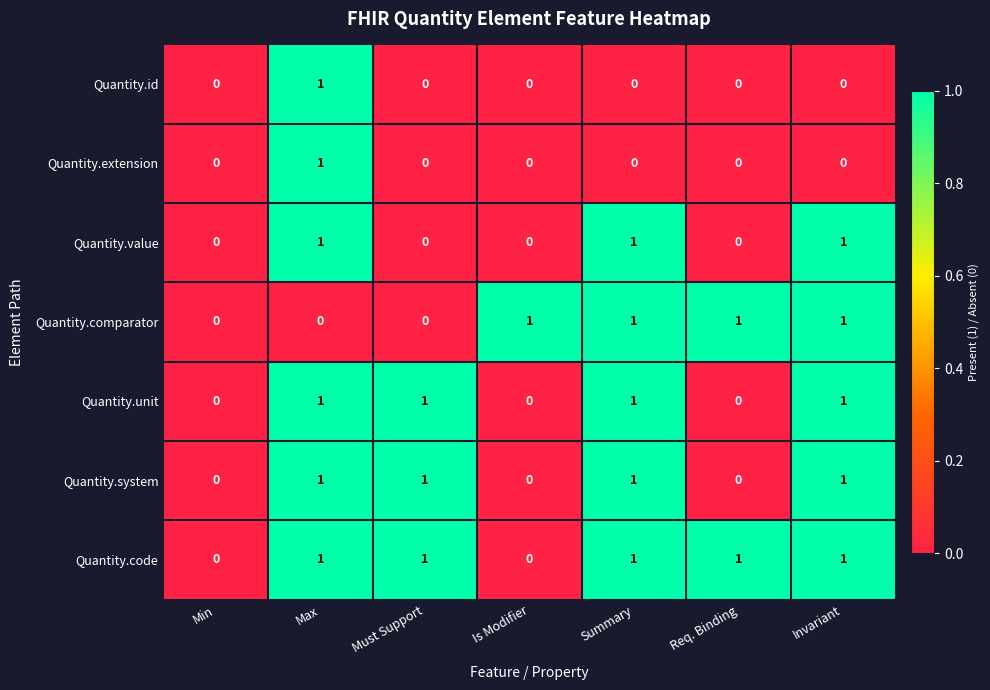

True or false: Quantity.code has a value of 0 at Max.

False